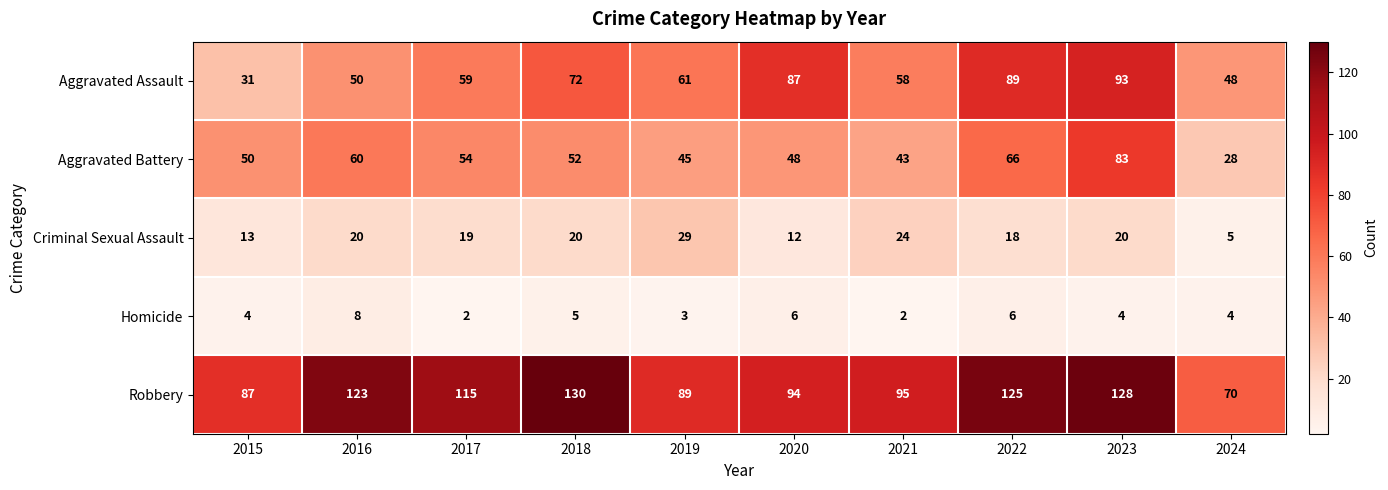

Where is Homicide nearest to the value 5?

2018